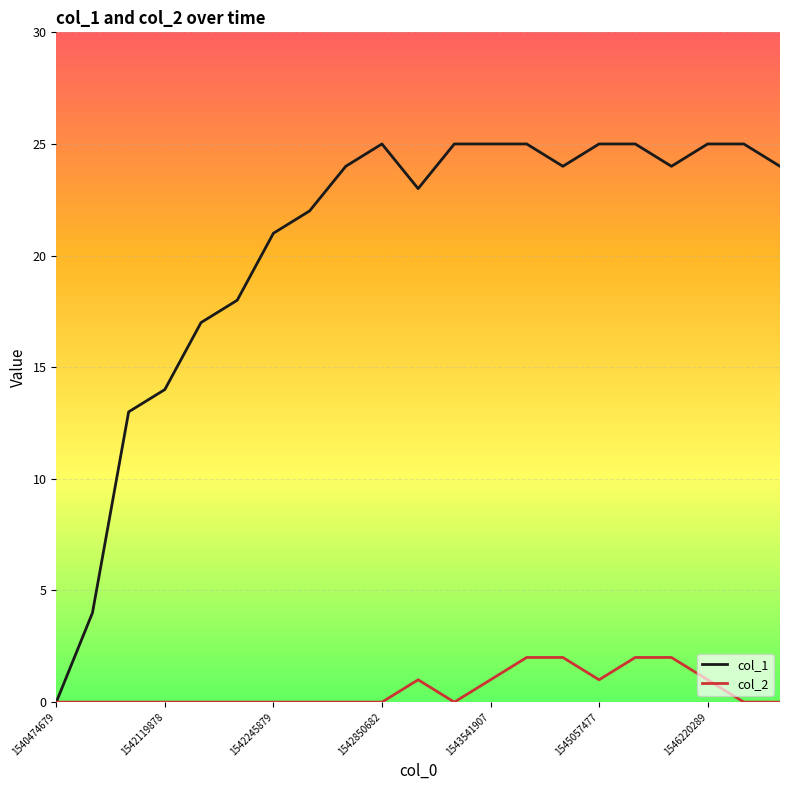

What is the sum of all col_1 values?

428